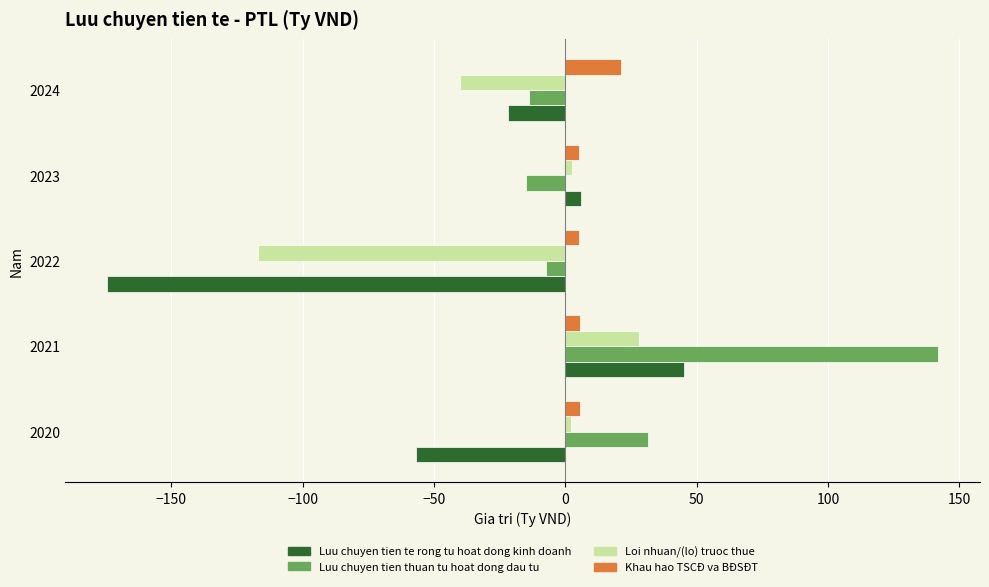

What is the difference between the second highest and second lowest values in the Luu chuyen tien te rong tu hoat dong kinh doanh series?

62.5